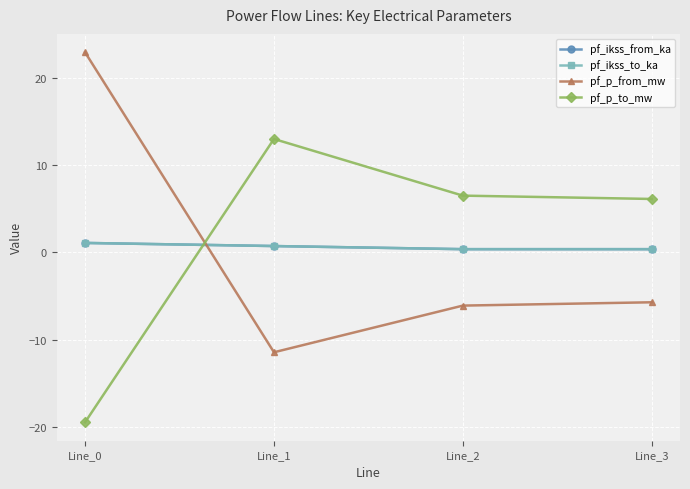

The value of pf_ikss_from_ka at Line_1 is 0.7. True or false?

True